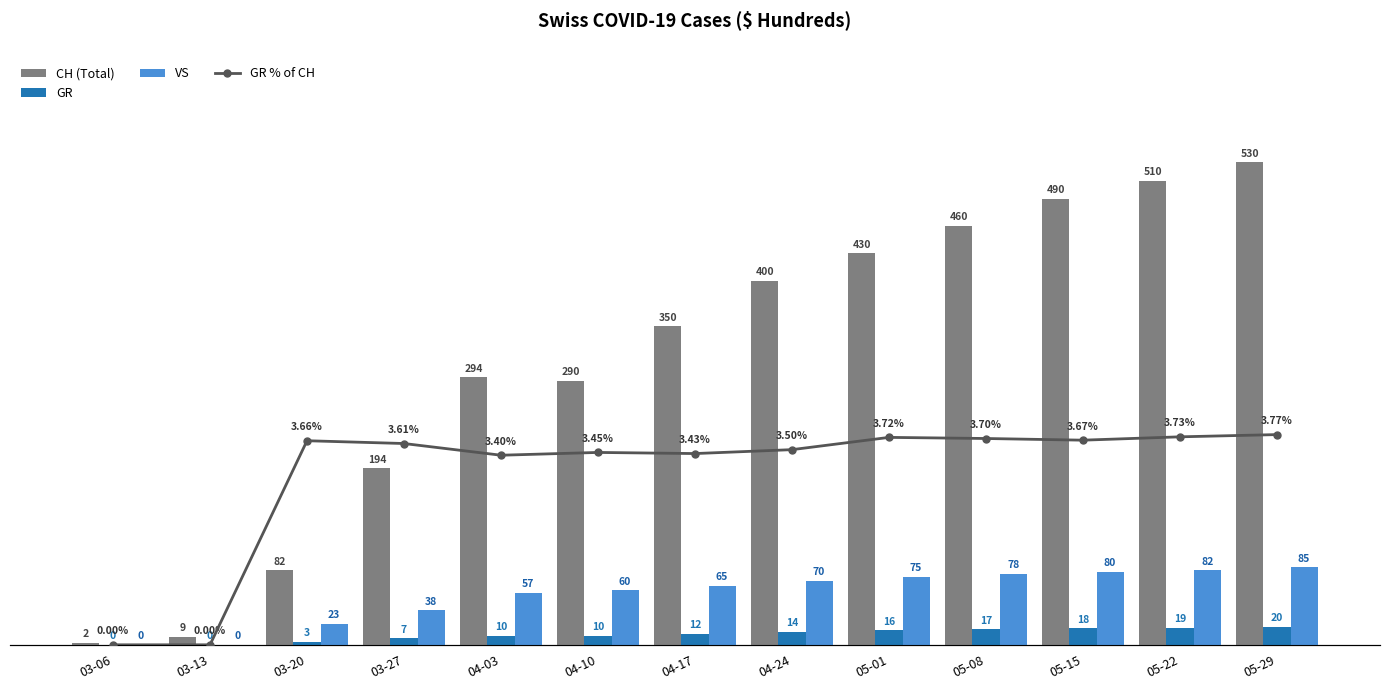

At which label does GR % of CH first exceed 3?

03-20